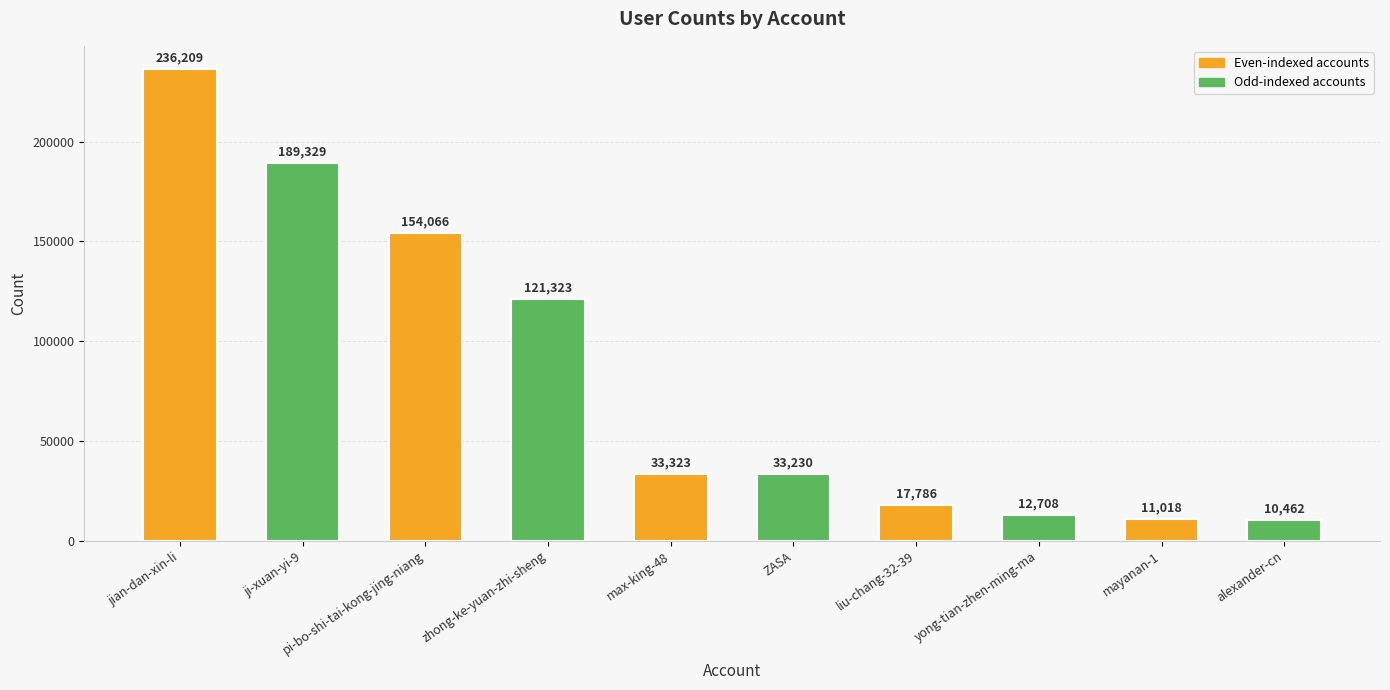

Does the chart contain any negative values?

No